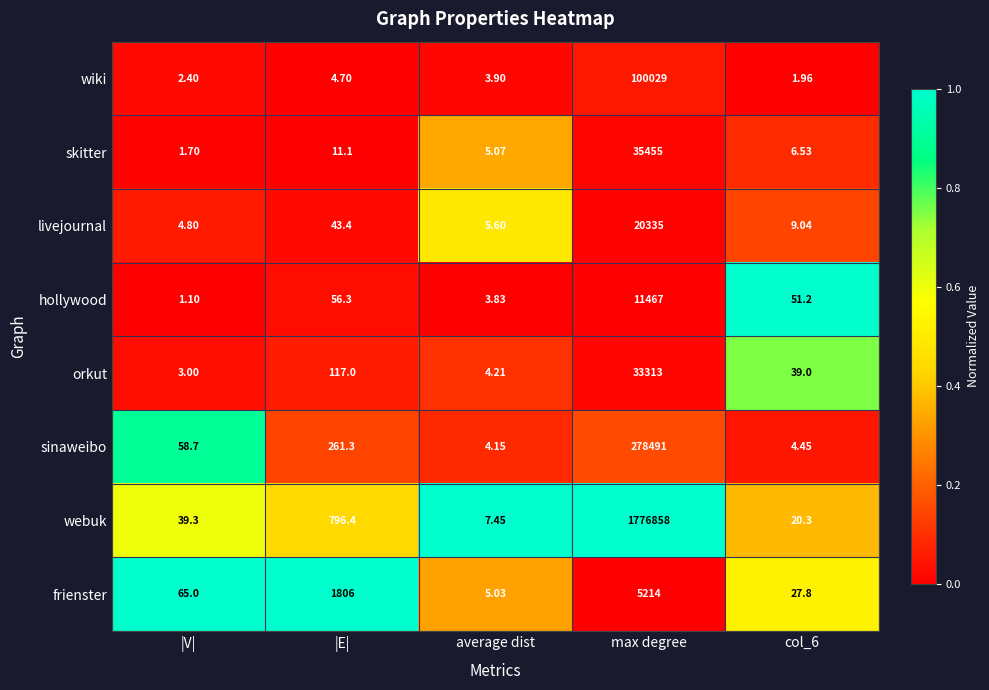

Which series has the largest total across all categories?

webuk